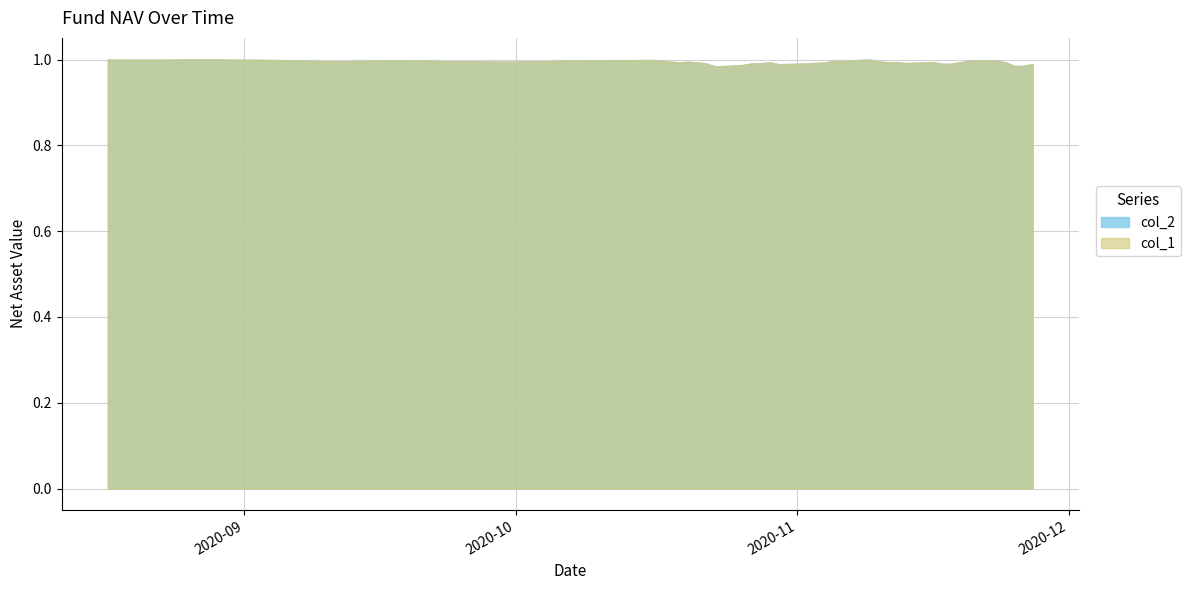

At which label does col_1 reach its minimum?

2020-10-23